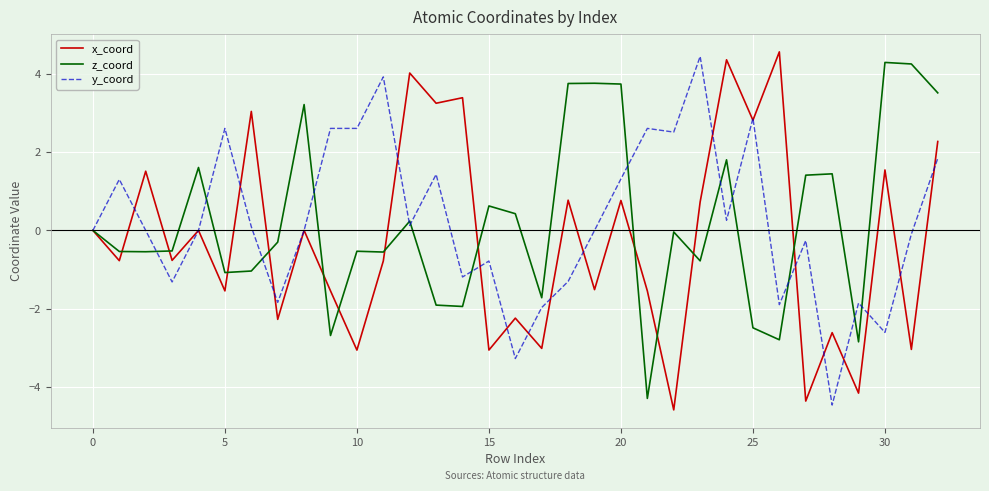

What is the minimum value for z_coord?

-4.3